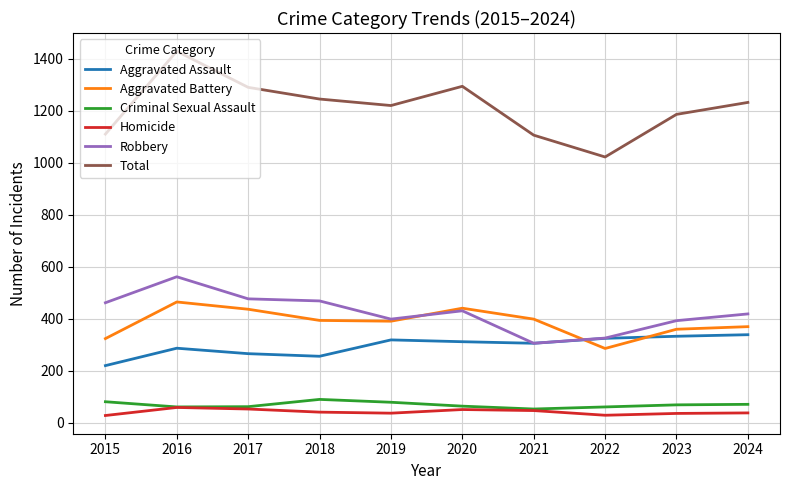

What are all the series names shown in the legend?

Aggravated Assault, Aggravated Battery, Criminal Sexual Assault, Homicide, Robbery, Total